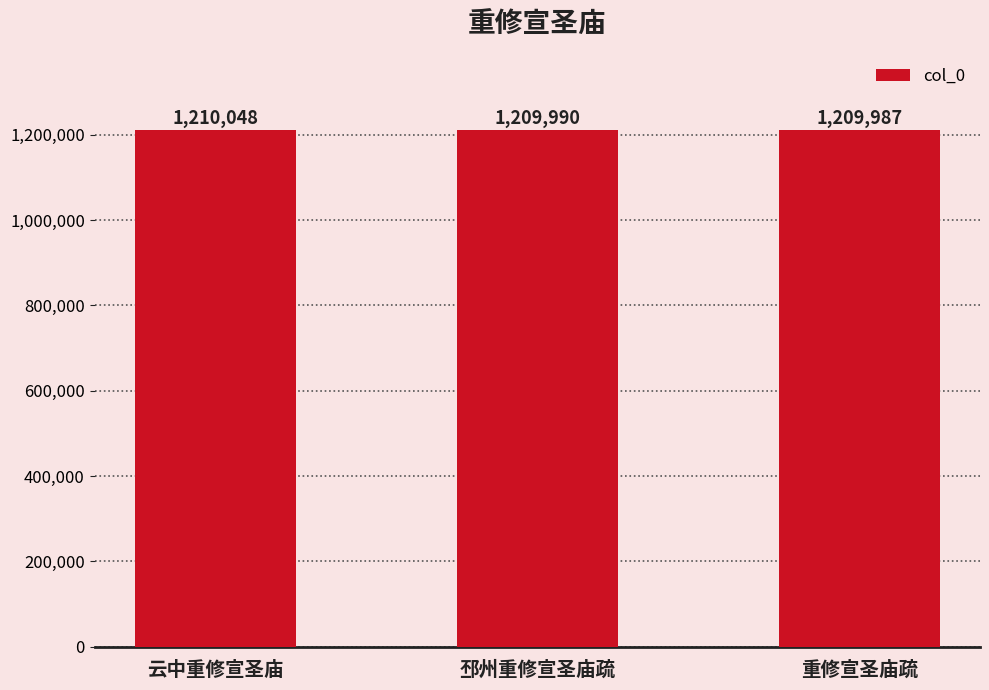

What is the sum of all values?

3630025